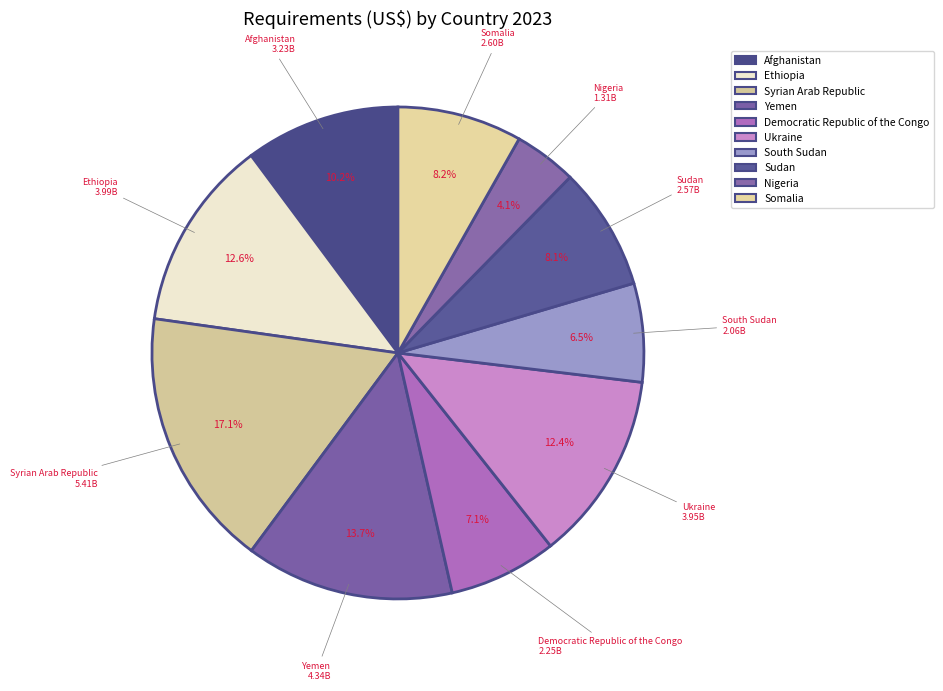

Between Sudan and Afghanistan, which is larger?

Afghanistan